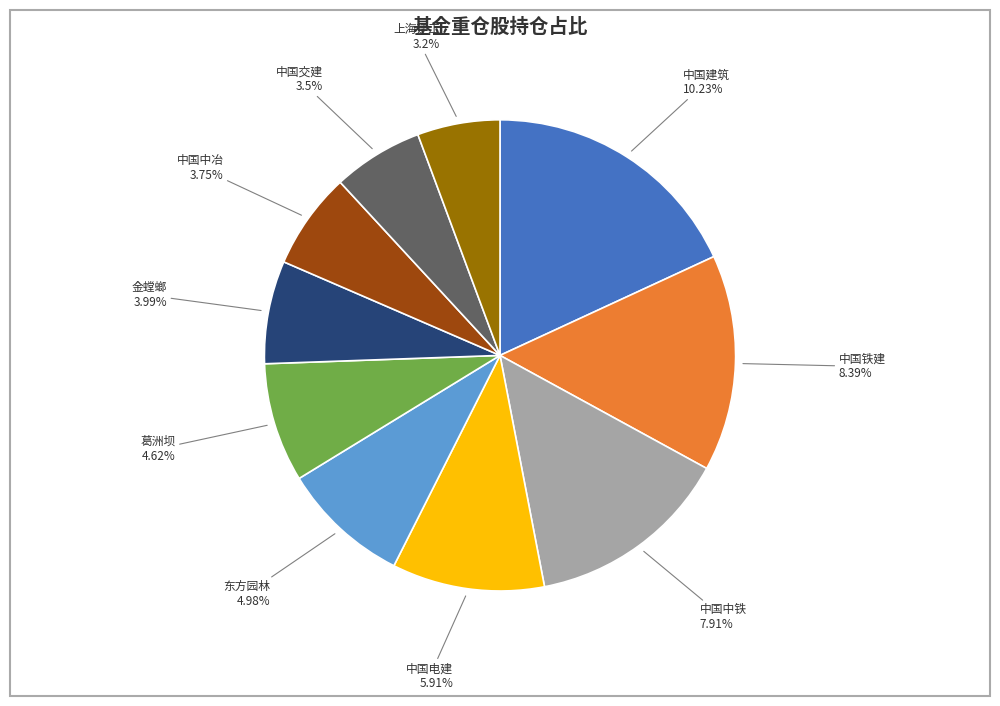

How many slices are in this pie chart?

10